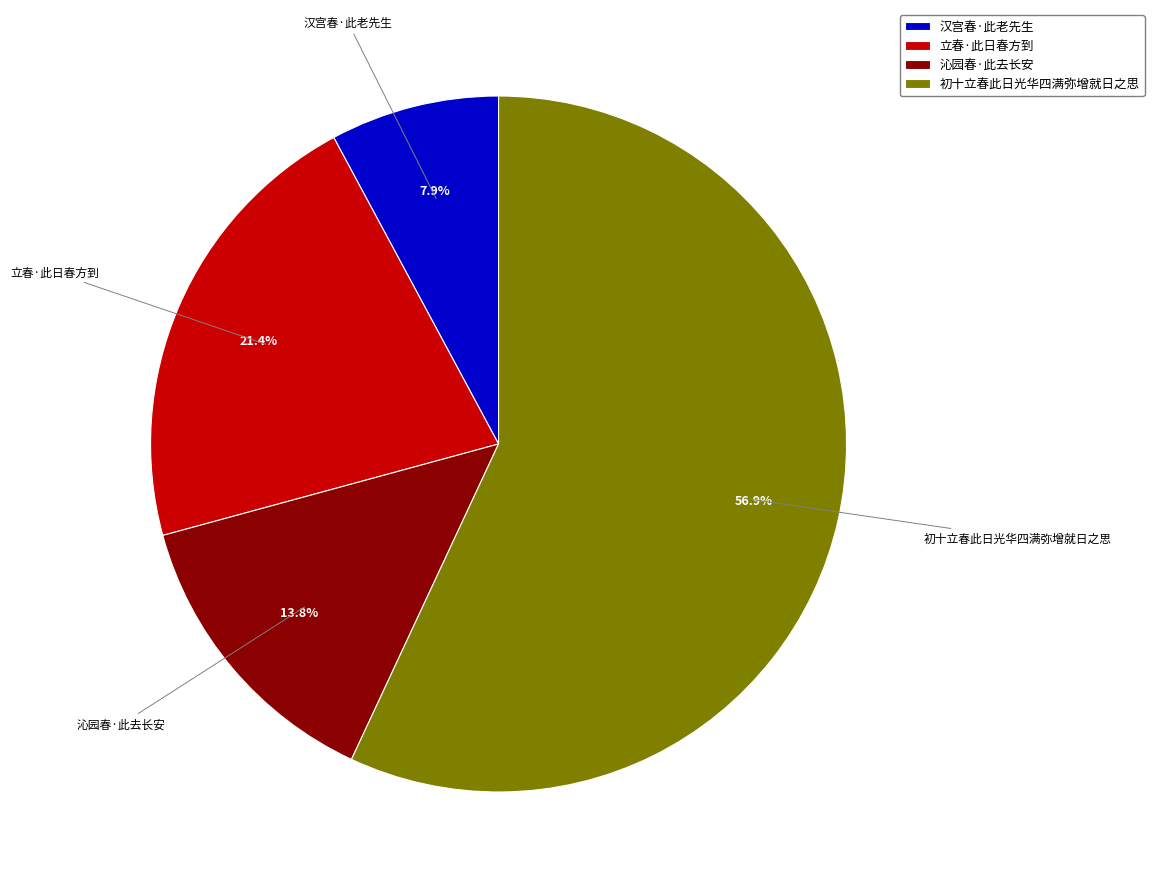

Does any single category account for the majority?

Yes